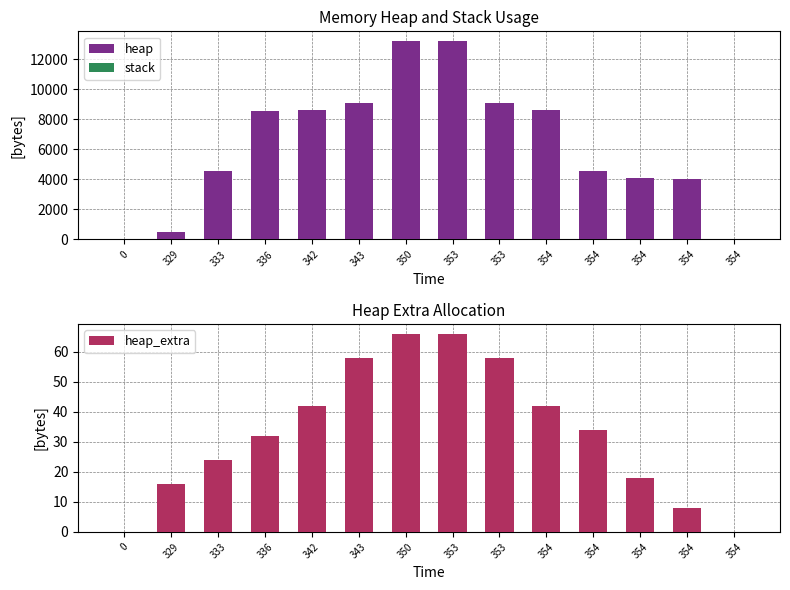

Is it true that heap equals 15110 at 342?

False